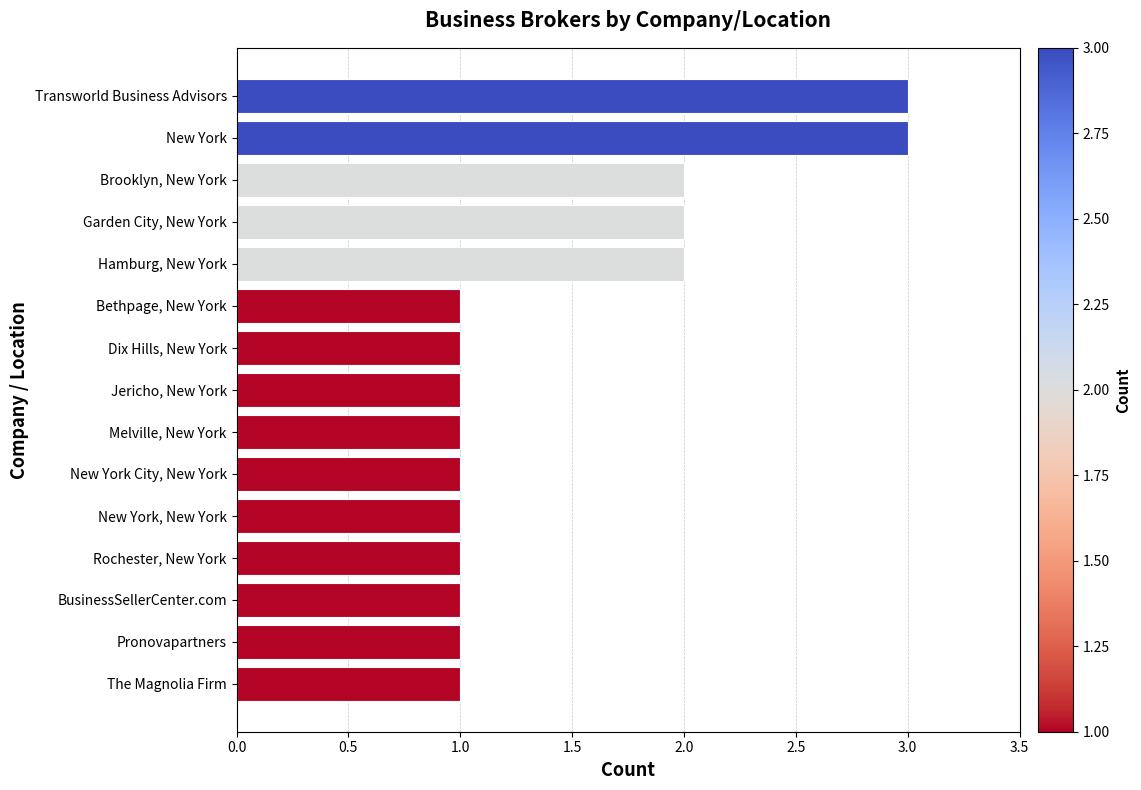

What is the average value?

1